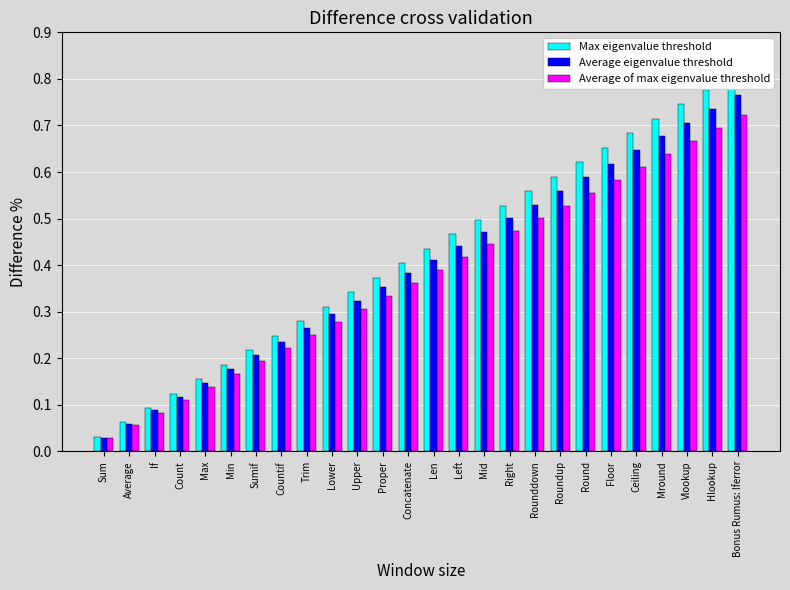

Reading left to right, transcribe all the data shown in this chart.

Max eigenvalue threshold: Sum=0.0	Average=0.1	If=0.1	Count=0.1	Max=0.2	Min=0.2	Sumif=0.2	Countif=0.2	Trim=0.3	Lower=0.3	Upper=0.3	Proper=0.4	Concatenate=0.4	Len=0.4	Left=0.5	Mid=0.5	Right=0.5	Rounddown=0.6	Roundup=0.6	Round=0.6	Floor=0.7	Ceiling=0.7	Mround=0.7	Vlookup=0.7	Hlookup=0.8	Bonus Rumus: Iferror=0.8
Average eigenvalue threshold: Sum=0.0	Average=0.1	If=0.1	Count=0.1	Max=0.1	Min=0.2	Sumif=0.2	Countif=0.2	Trim=0.3	Lower=0.3	Upper=0.3	Proper=0.4	Concatenate=0.4	Len=0.4	Left=0.4	Mid=0.5	Right=0.5	Rounddown=0.5	Roundup=0.6	Round=0.6	Floor=0.6	Ceiling=0.6	Mround=0.7	Vlookup=0.7	Hlookup=0.7	Bonus Rumus: Iferror=0.8
Average of max eigenvalue threshold: Sum=0.0	Average=0.1	If=0.1	Count=0.1	Max=0.1	Min=0.2	Sumif=0.2	Countif=0.2	Trim=0.3	Lower=0.3	Upper=0.3	Proper=0.3	Concatenate=0.4	Len=0.4	Left=0.4	Mid=0.4	Right=0.5	Rounddown=0.5	Roundup=0.5	Round=0.6	Floor=0.6	Ceiling=0.6	Mround=0.6	Vlookup=0.7	Hlookup=0.7	Bonus Rumus: Iferror=0.7